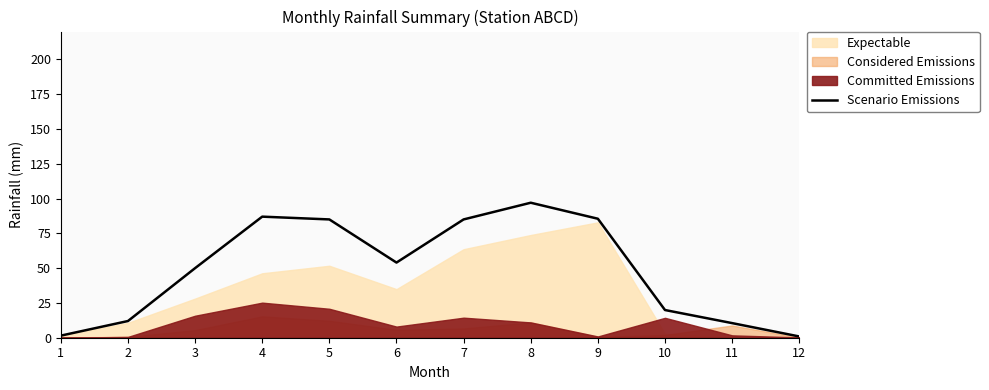

Which category has the highest value across all series?

8